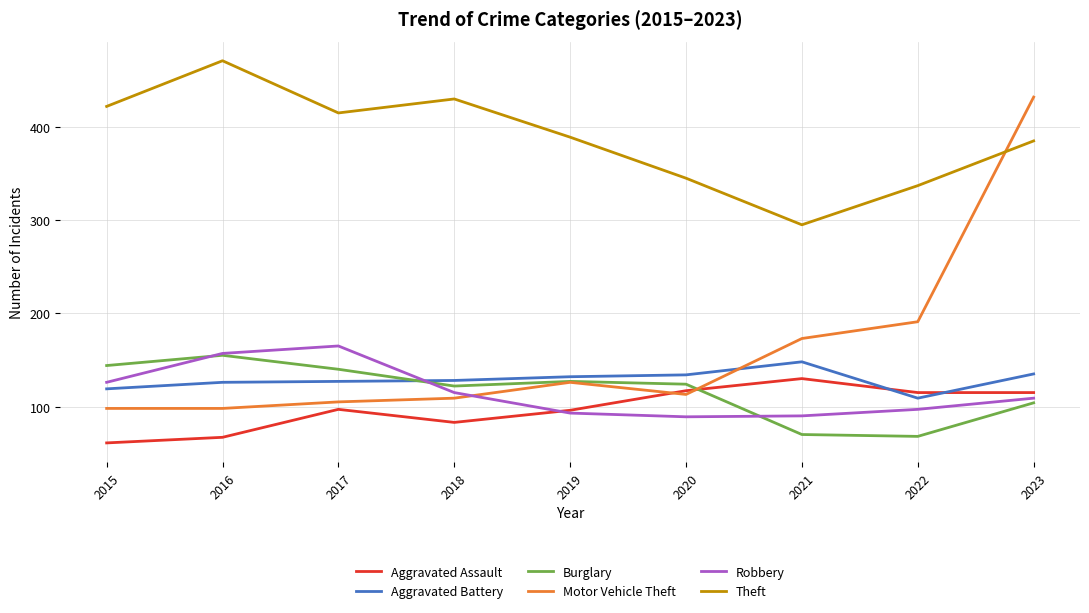

Is this an area chart (filled region under the line)?

No